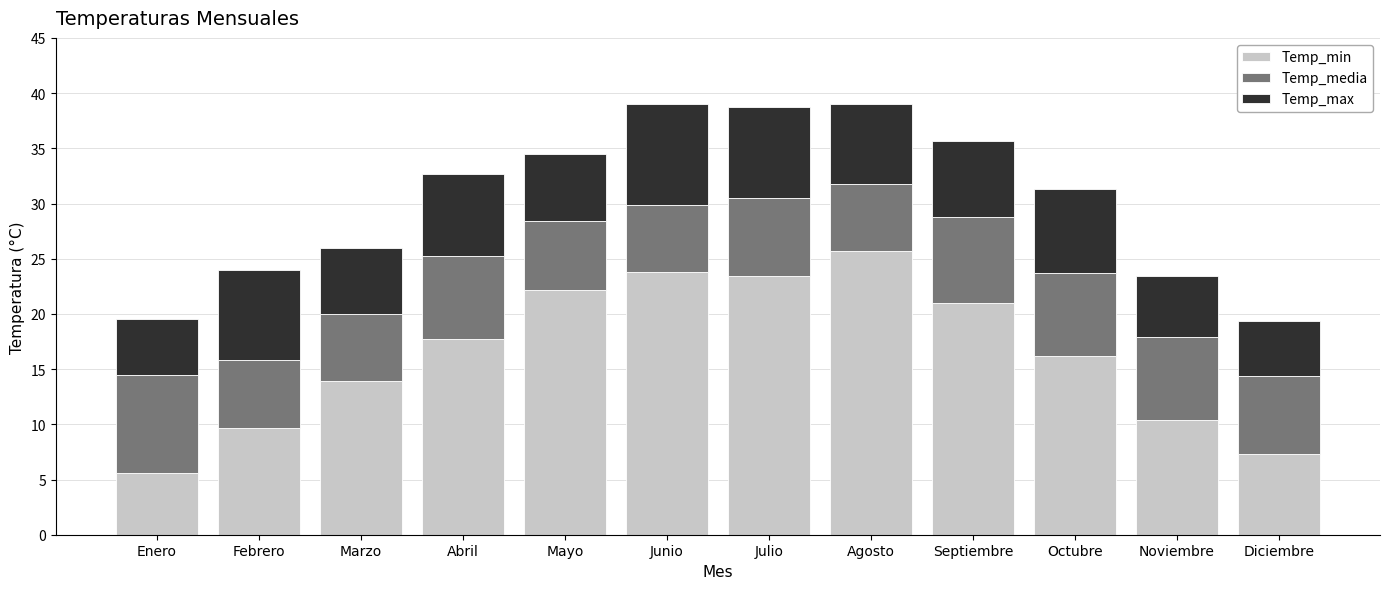

How many bars are there in total?

12